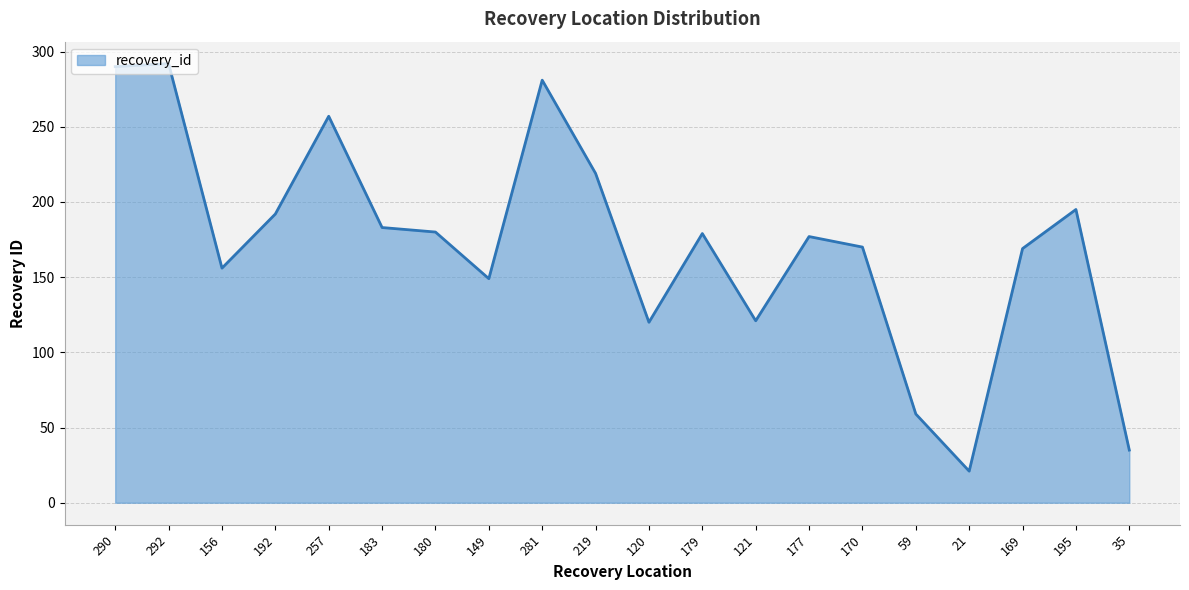

What is the average value?

172